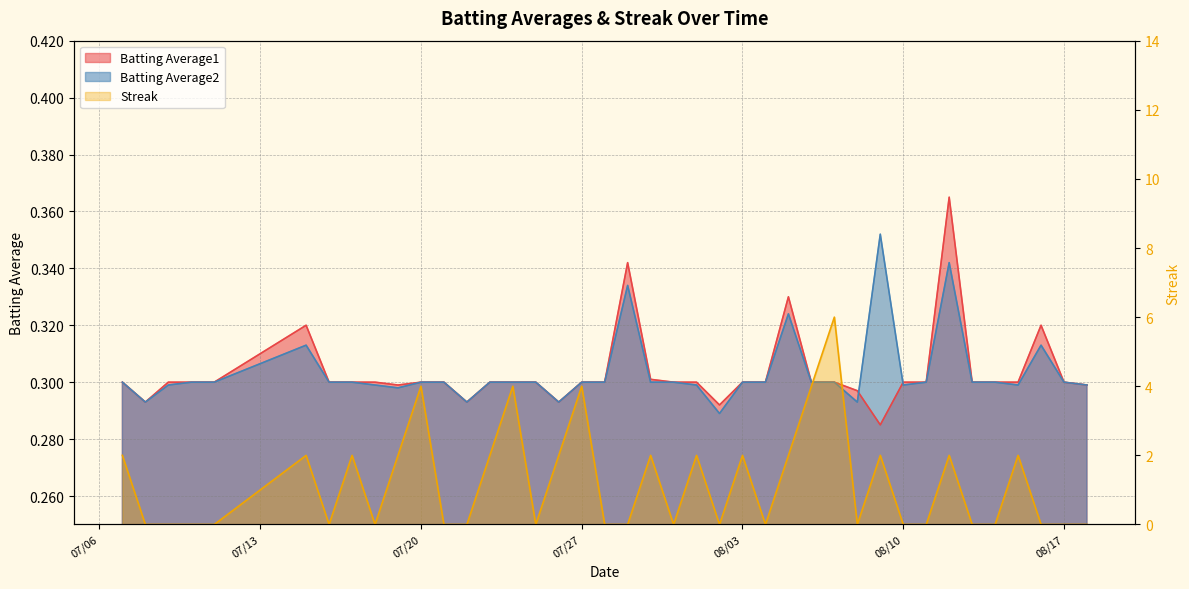

What are all the series names shown in the legend?

Batting Average1, Batting Average2, Streak